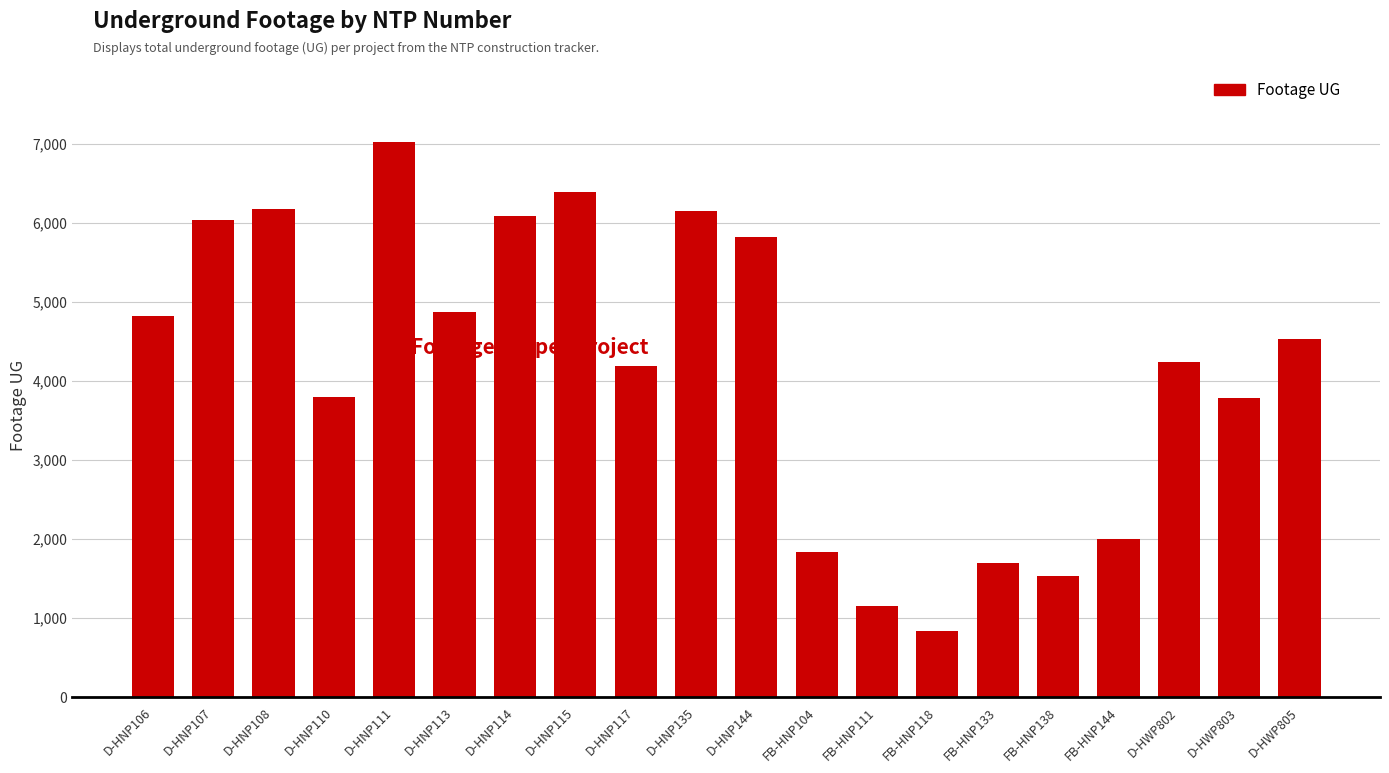

What is the greatest value displayed?

7020